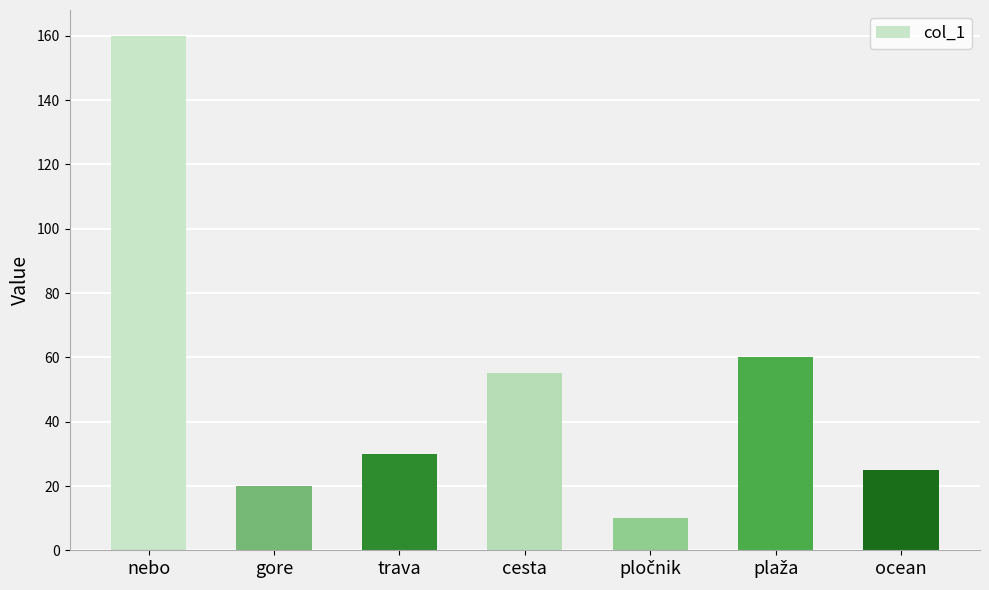

What is the value of the 1st bar from the left?

160